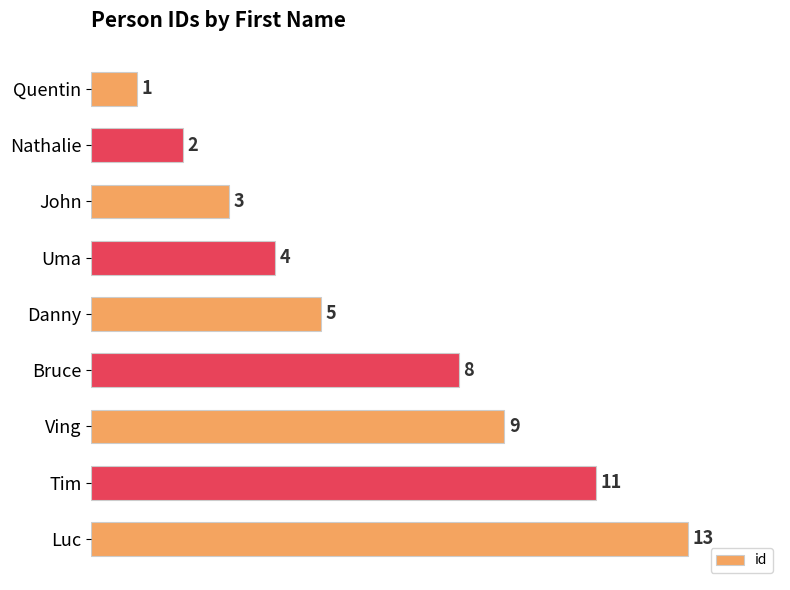

Reading top to bottom, transcribe all the data shown in this chart.

1	2	3	4	5	8	9	11	13